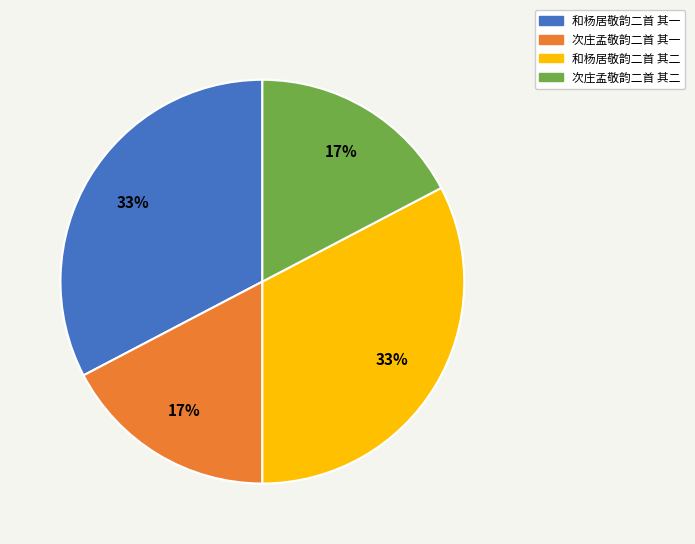

The 次庄孟敬韵二首 其二 slice represents 29% of the pie. True or false?

False